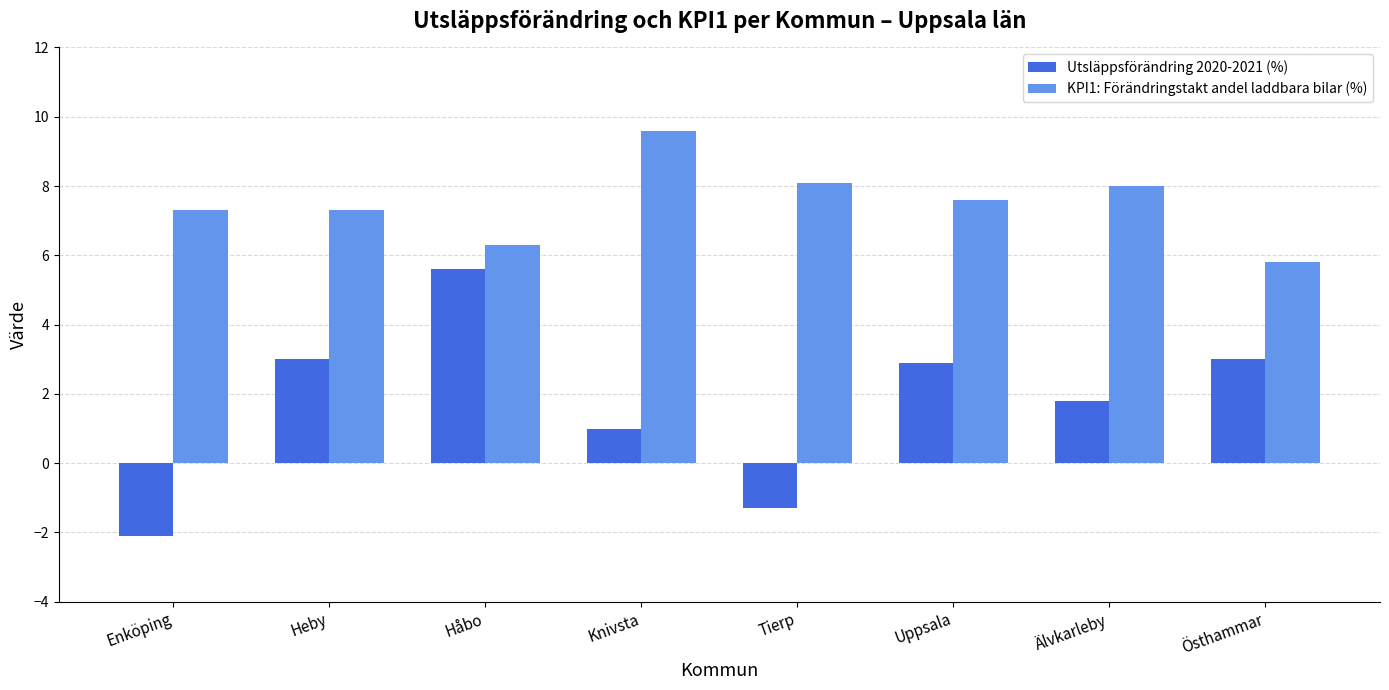

Rank the series by their average value, from highest to lowest.

KPI1: Förändringstakt andel laddbara bilar (%), Utsläppsförändring 2020-2021 (%)